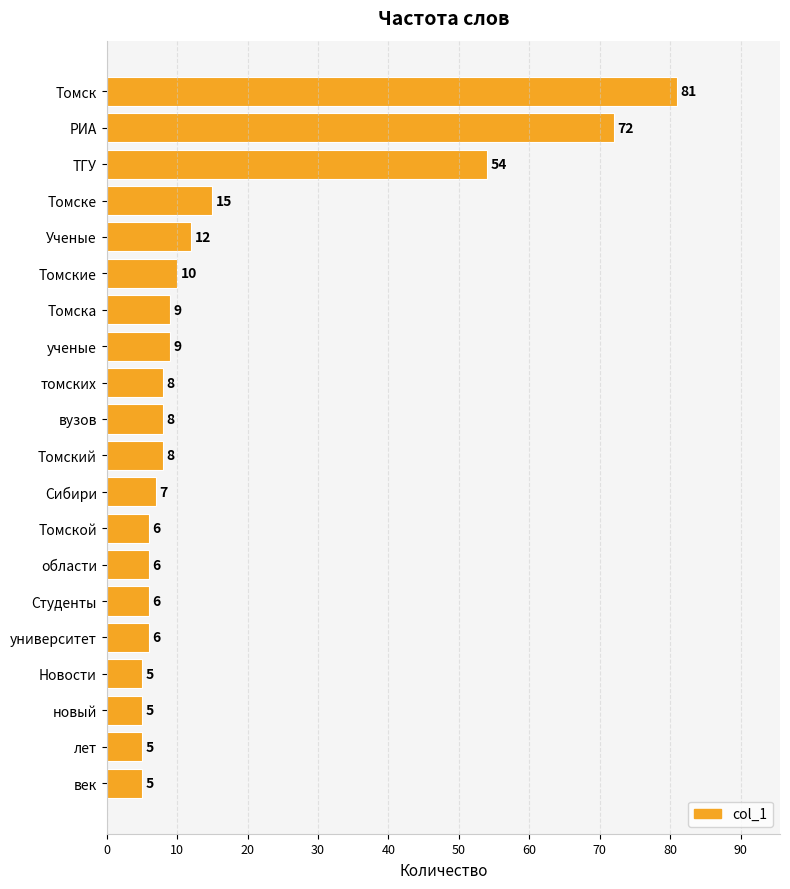

Between лет and Сибири, which is larger?

Сибири